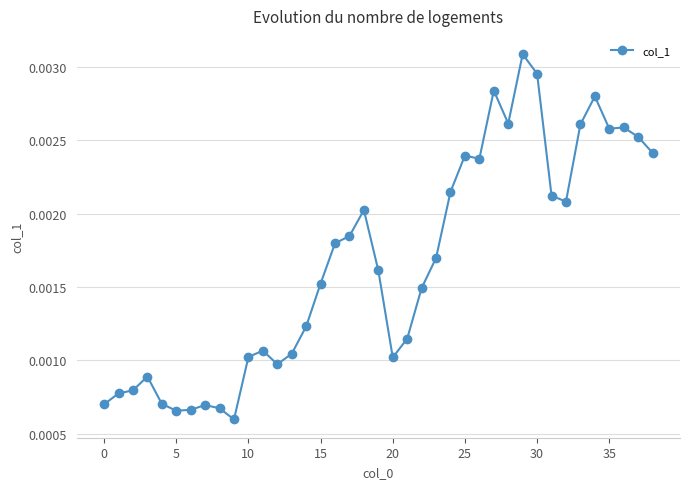

True or false: there are more than 1 points higher than both neighbors.

True